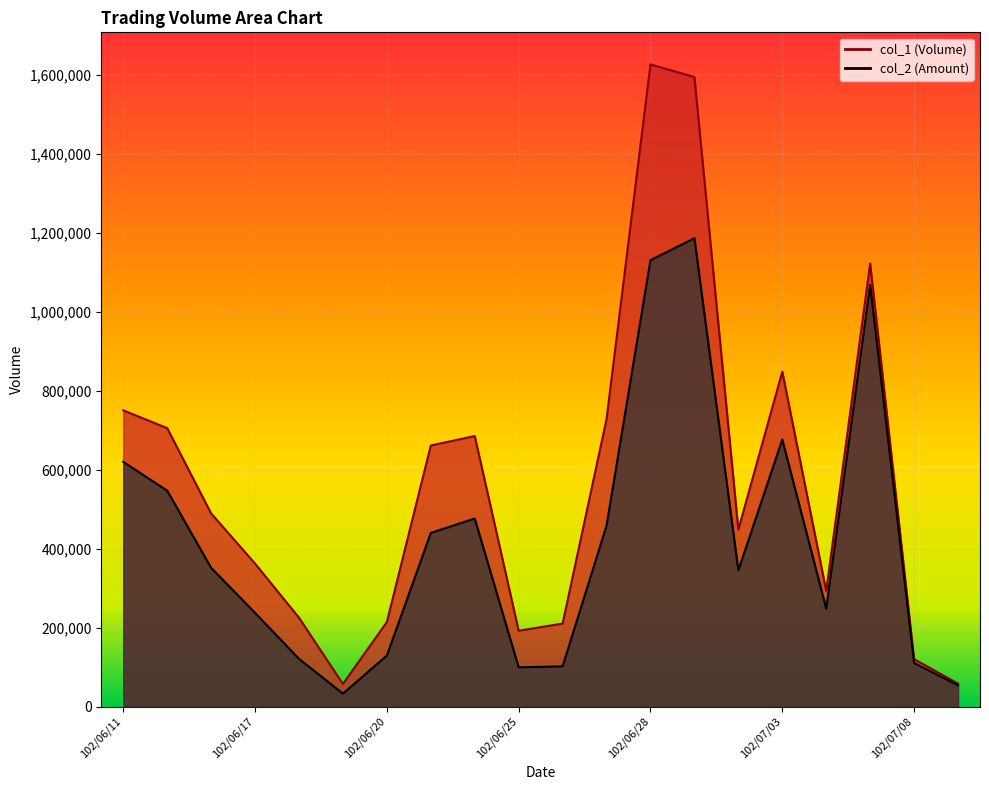

True or false: col_1 has more than 2 interior local peaks.

True